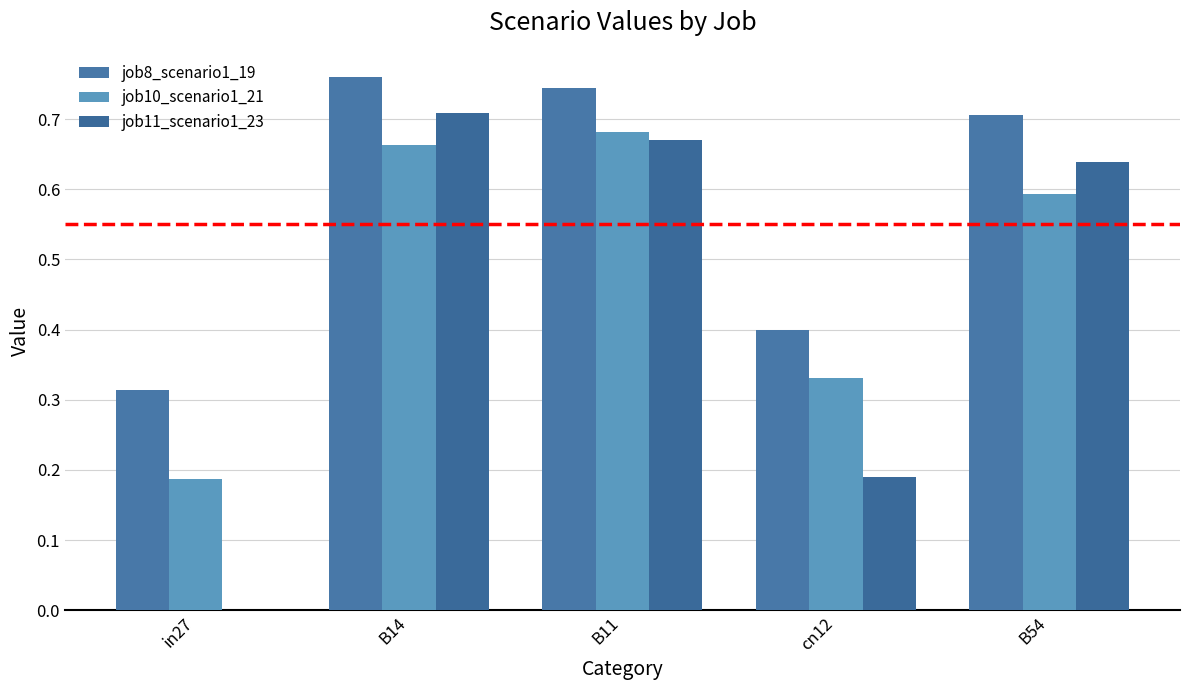

Does the chart contain stacked bars?

No